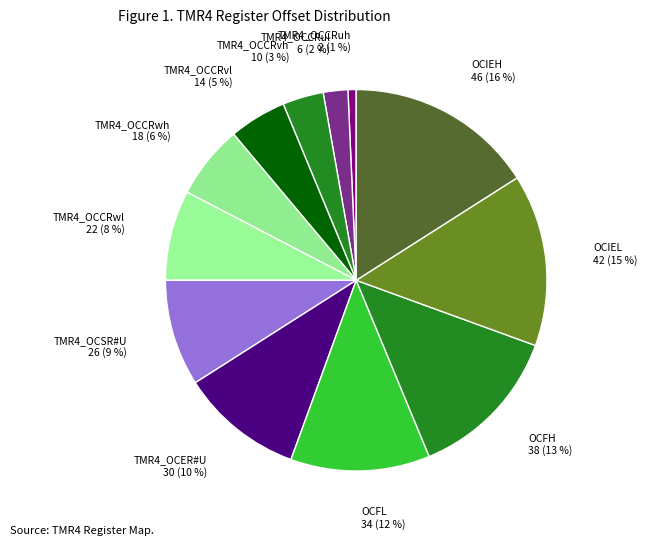

Combined, do TMR4_OCCRvl and TMR4_OCSR#U account for over 50%?

No